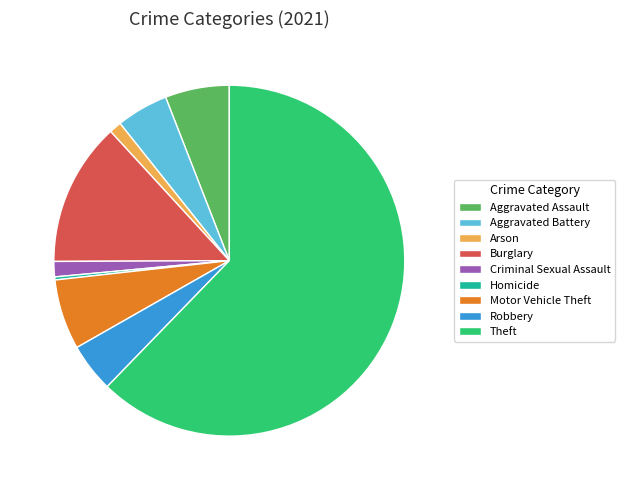

Combined, do Aggravated Assault and Robbery account for over 50%?

No